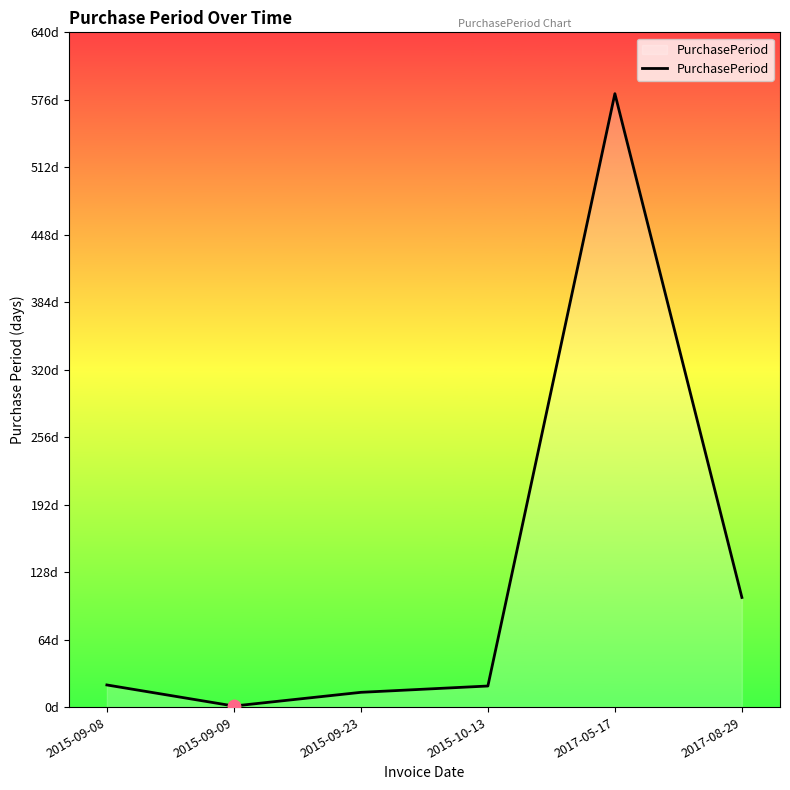

Which has a higher value, 2015-09-08 or 2015-09-09?

2015-09-08